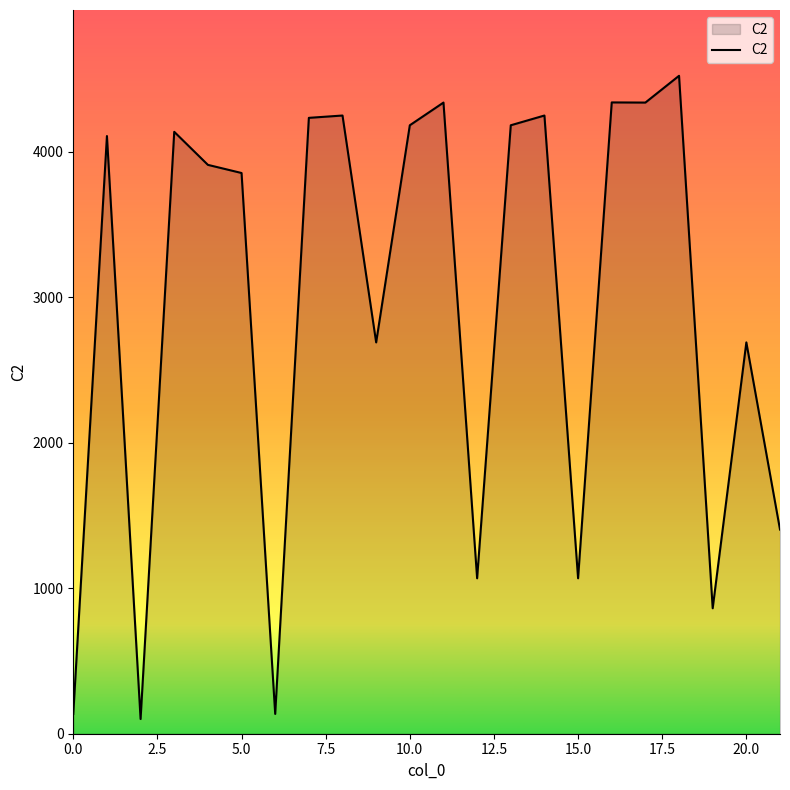

What is the smallest value displayed?

101